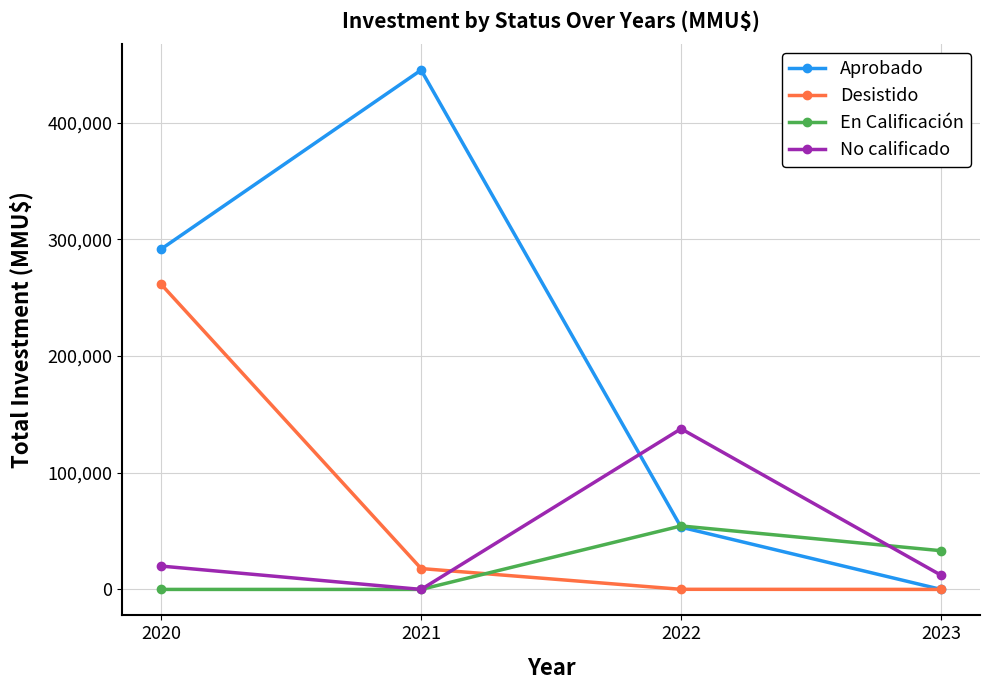

What is the difference between the Desistido values at 2022 and 2021?

17790